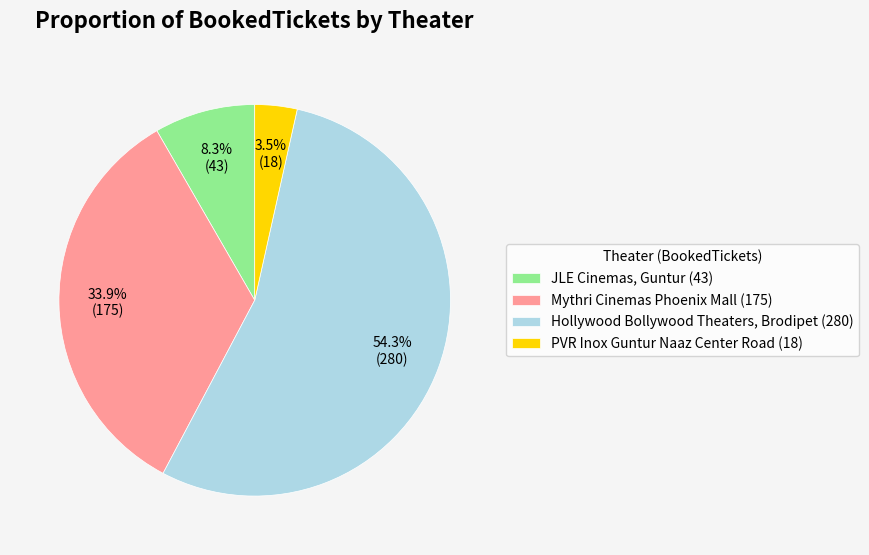

To the nearest percent, what is the difference between the Hollywood Bollywood Theaters, Brodipet and JLE Cinemas, Guntur slice percentages?

46%